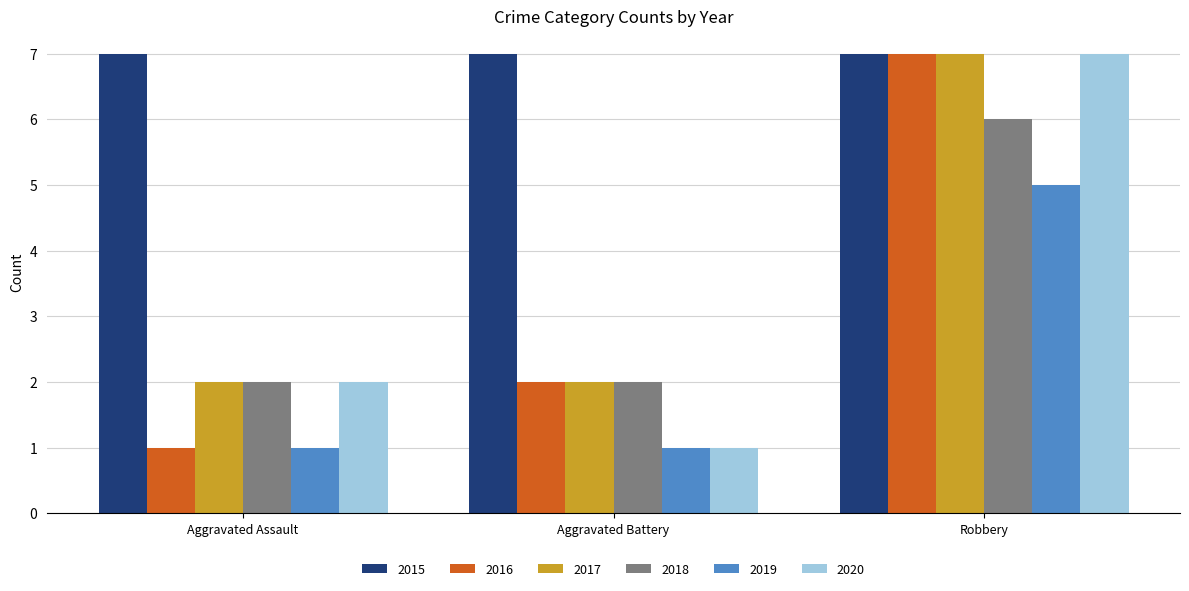

What is the average value of the 2016 series?

3